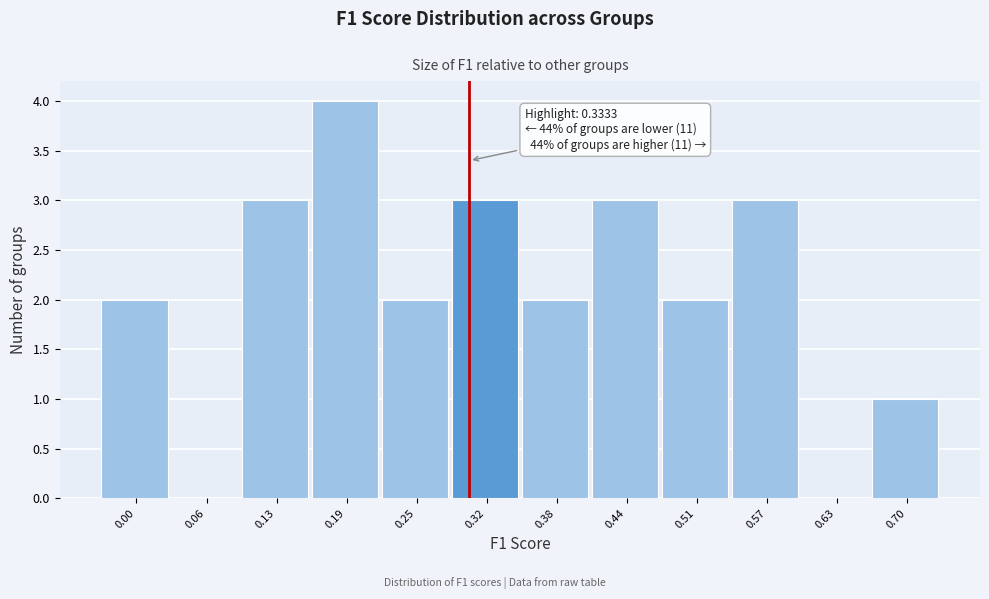

Reading left to right, list all the values displayed in this chart.

0.00=2	0.06=0	0.13=3	0.19=4	0.25=2	0.32=3	0.38=2	0.44=3	0.51=2	0.57=3	0.63=0	0.70=1